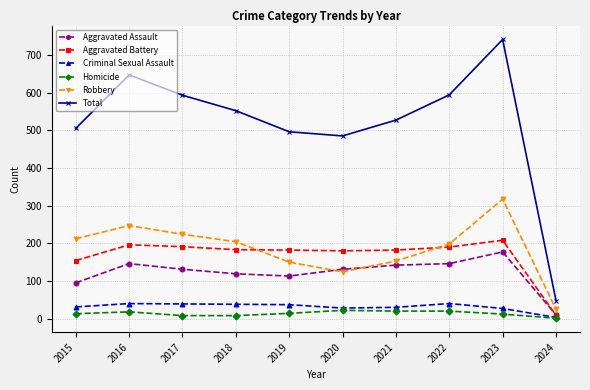

The value of Homicide at 2024 is 1. True or false?

True